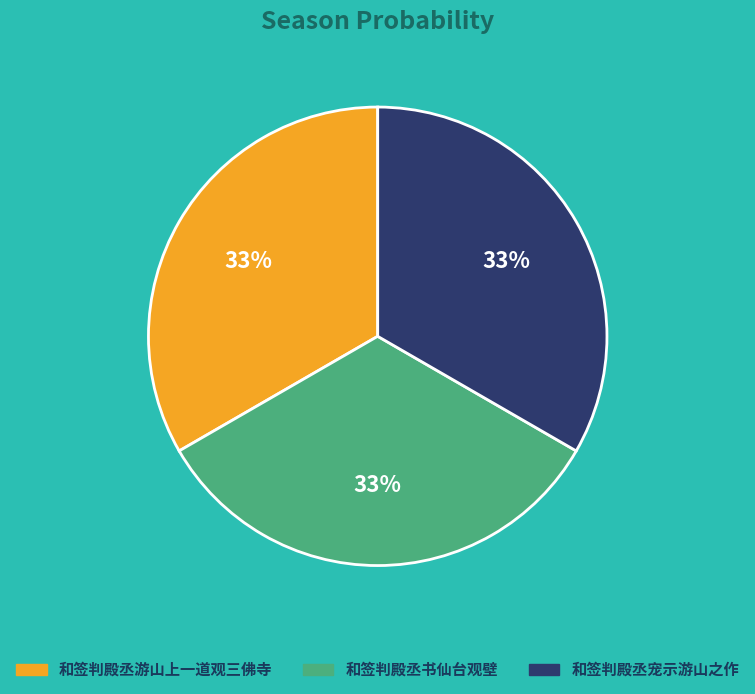

To the nearest percent, what portion does 和签判殿丞宠示游山之作 represent?

33%